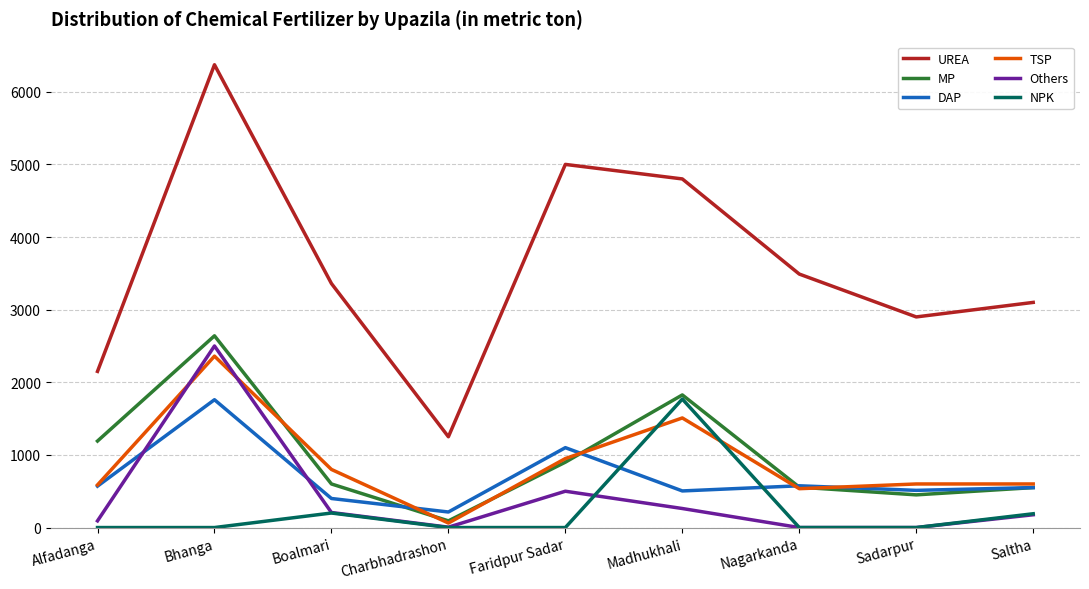

True or false: UREA has a value of 1250 at Charbhadrashon.

True